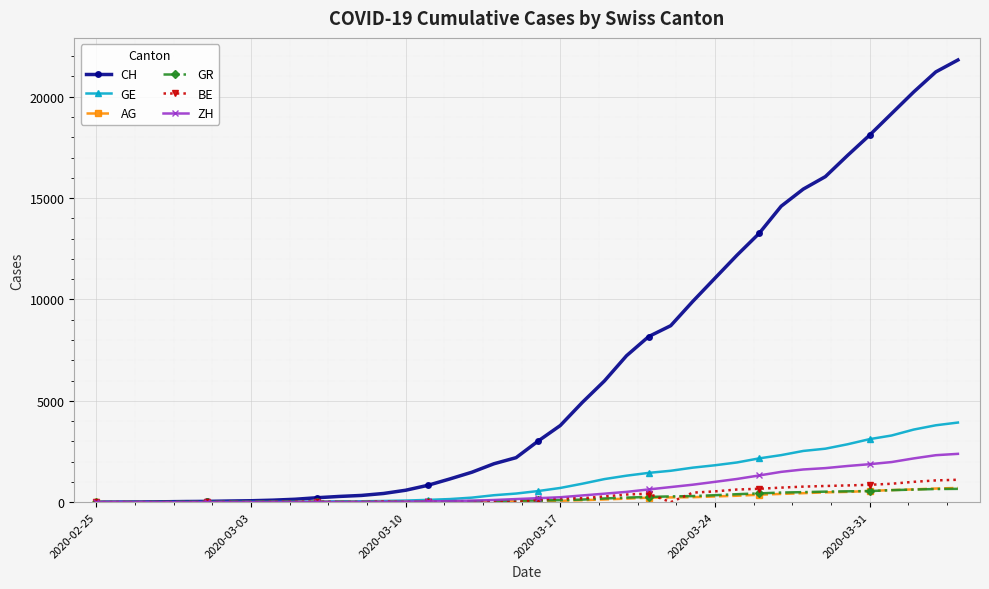

Which series has the largest total across all categories?

CH